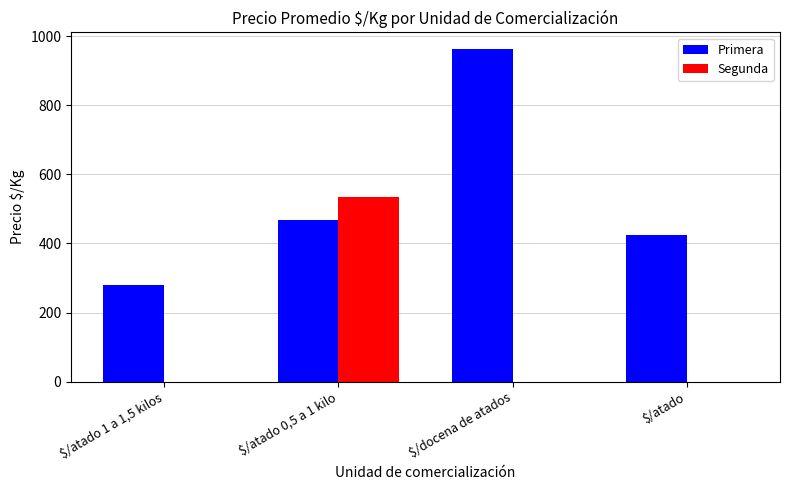

Count the number of categories in the chart.

4